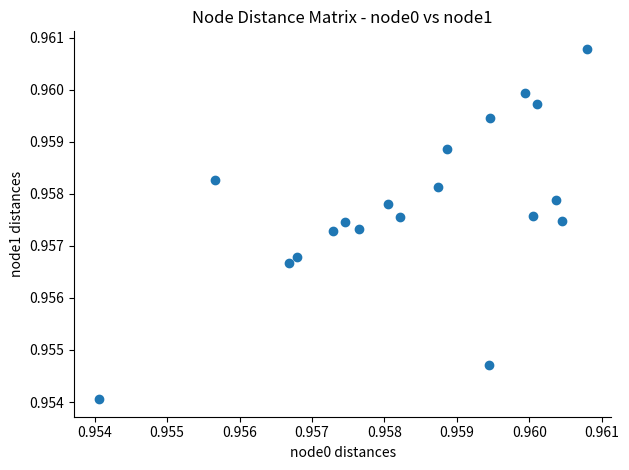

Count the number of points in this scatter plot.

19